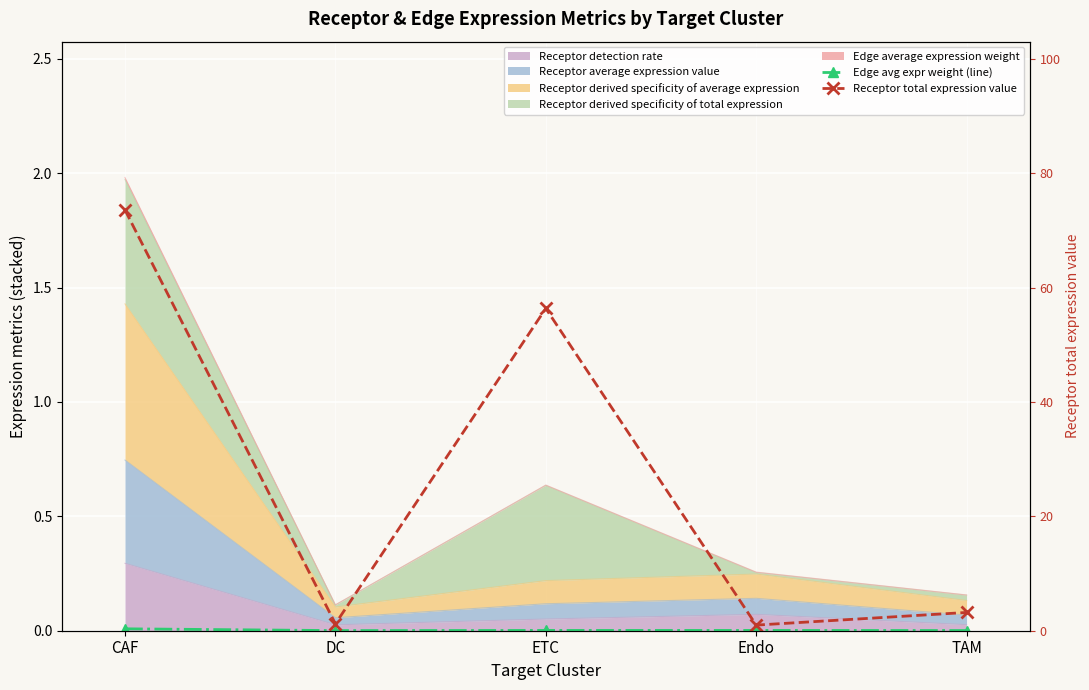

Which series changed the most between DC and Endo?

Receptor total expression value